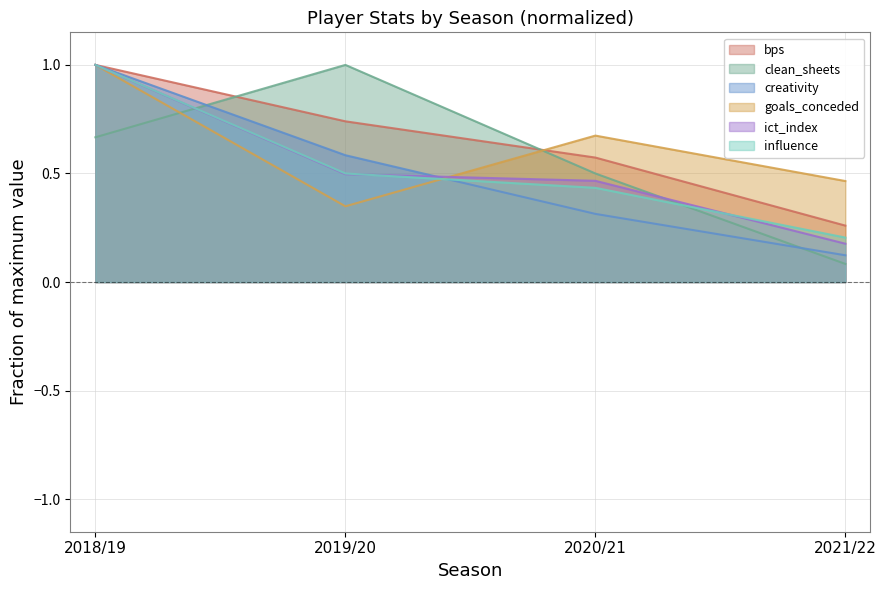

Reading right to left, extract all data points from this chart.

bps: 0.3	0.6	0.7	1.0
clean_sheets: 0.1	0.5	1.0	0.7
creativity: 0.1	0.3	0.6	1.0
goals_conceded: 0.5	0.7	0.3	1.0
ict_index: 0.2	0.5	0.5	1.0
influence: 0.2	0.4	0.5	1.0